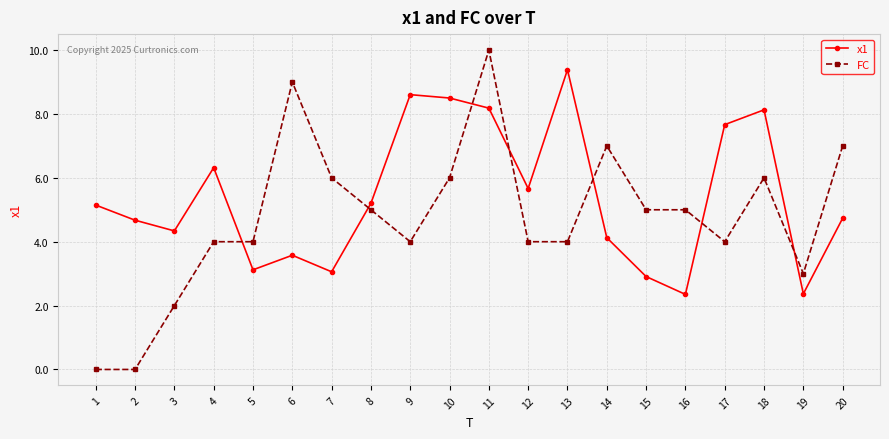

Reading right to left, extract all data points from this chart.

x1: 20=4.7	19=2.4	18=8.1	17=7.7	16=2.4	15=2.9	14=4.1	13=9.4	12=5.7	11=8.2	10=8.5	9=8.6	8=5.2	7=3.1	6=3.6	5=3.1	4=6.3	3=4.3	2=4.7	1=5.1
FC: 20=7.0	19=3.0	18=6.0	17=4.0	16=5.0	15=5.0	14=7.0	13=4.0	12=4.0	11=10.0	10=6.0	9=4.0	8=5.0	7=6.0	6=9.0	5=4.0	4=4.0	3=2.0	2=0.0	1=0.0